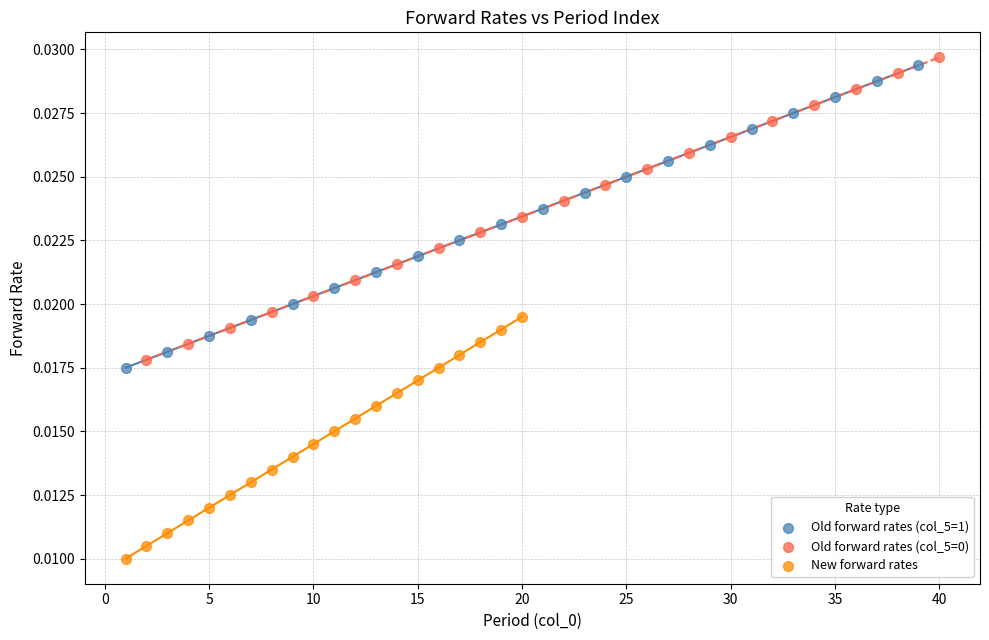

Which series reaches the minimum Y coordinate?

New forward rates